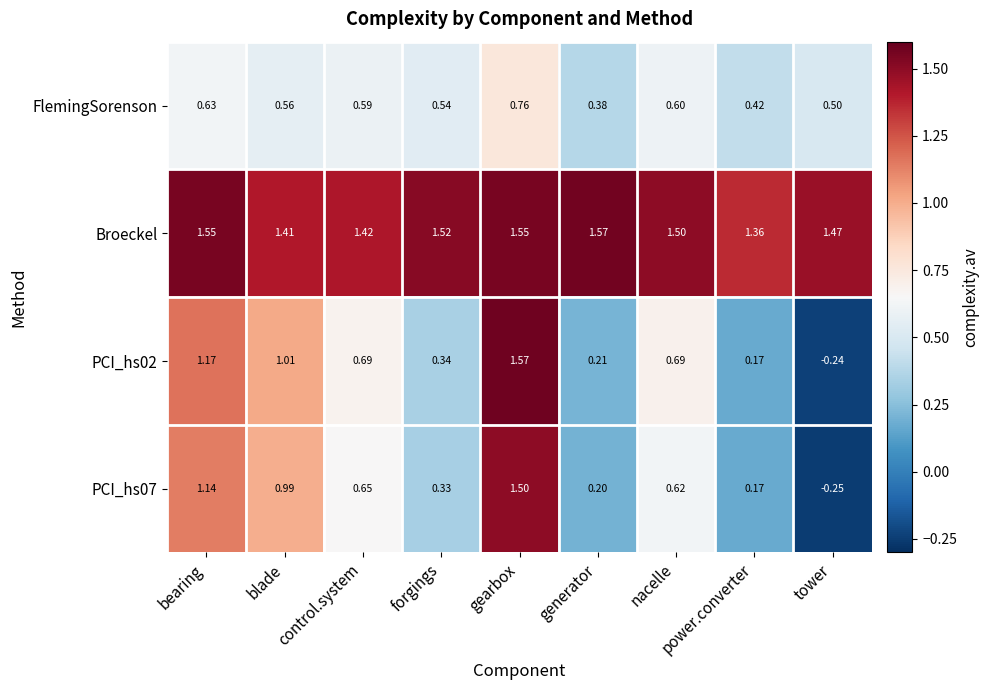

Which series has the largest total across all categories?

Broeckel